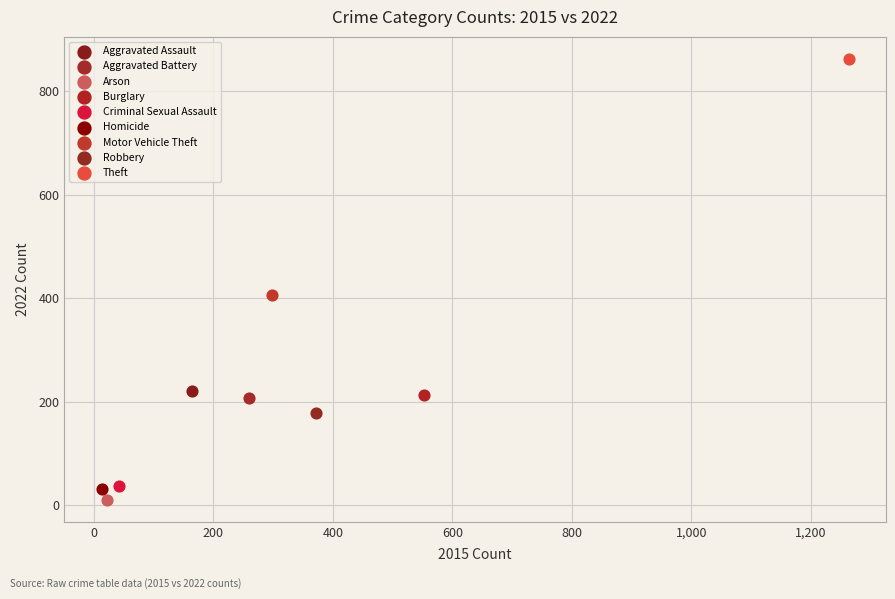

What are all the series names shown in the legend?

Aggravated Assault, Aggravated Battery, Arson, Burglary, Criminal Sexual Assault, Homicide, Motor Vehicle Theft, Robbery, Theft